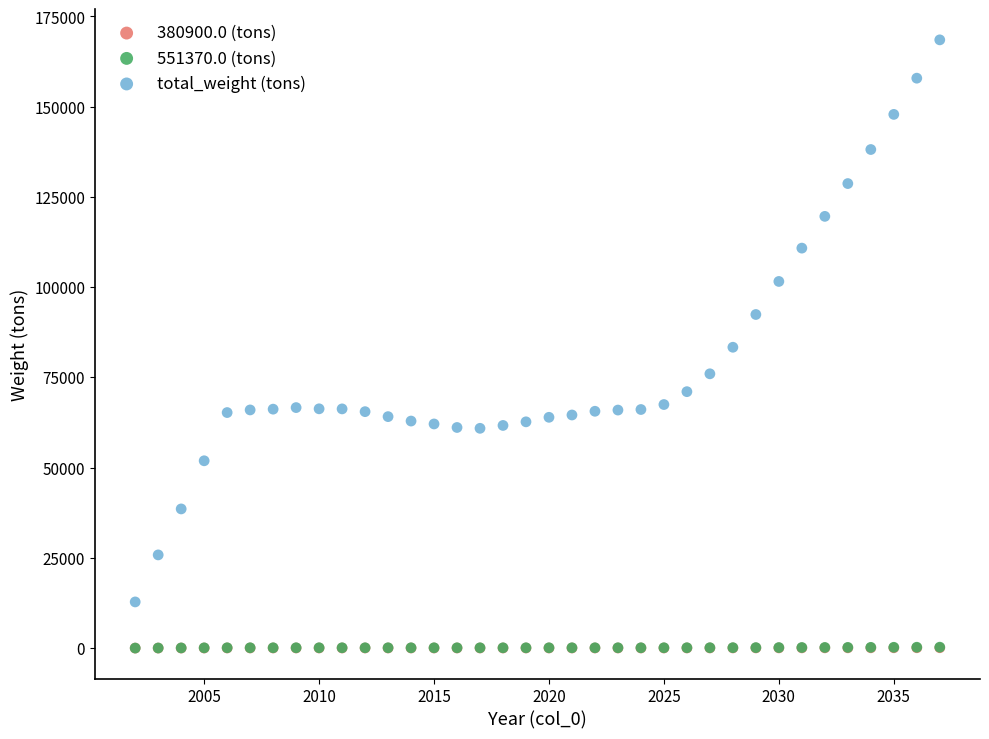

Which series has the widest spread of Y values?

total_weight (tons)